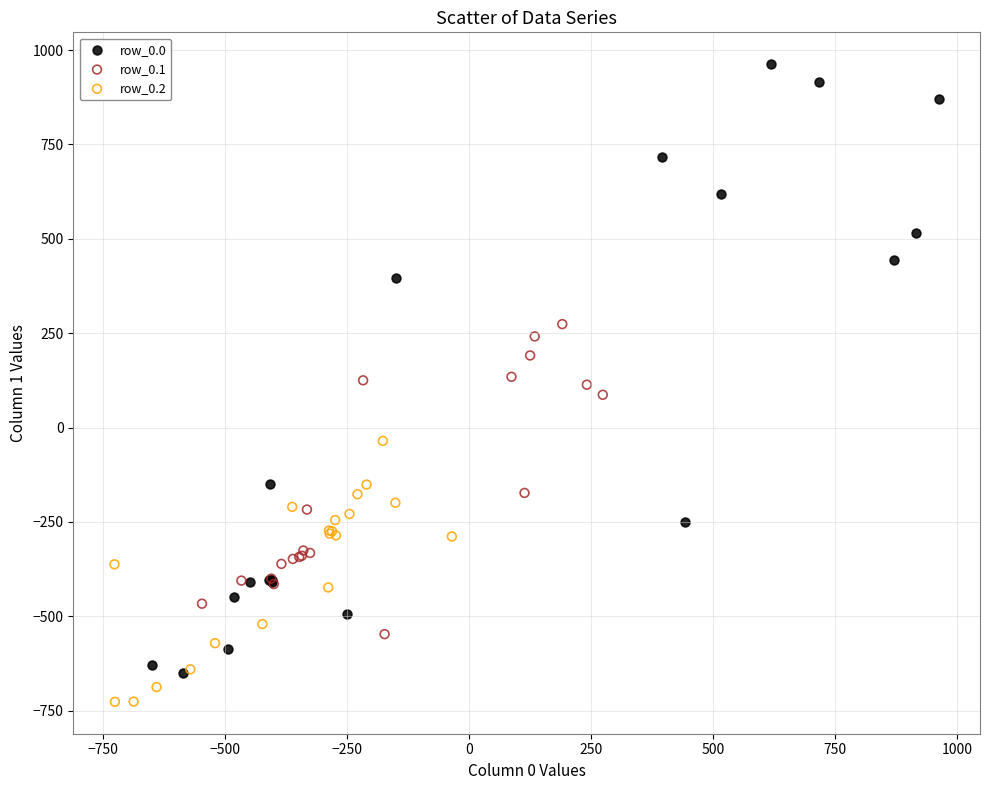

Which series reaches the minimum Y coordinate?

row_0.2